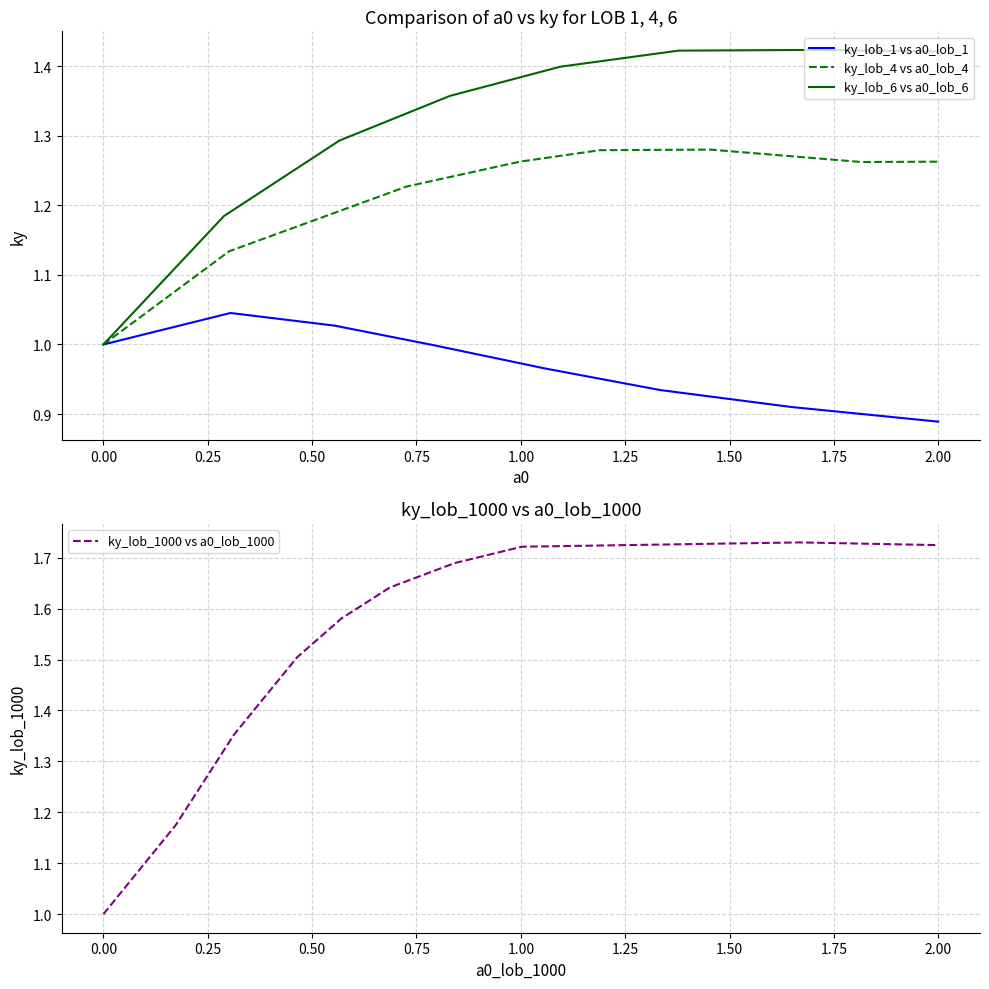

True or false: ky_lob_1 has more than 0 points higher than both neighbors.

True